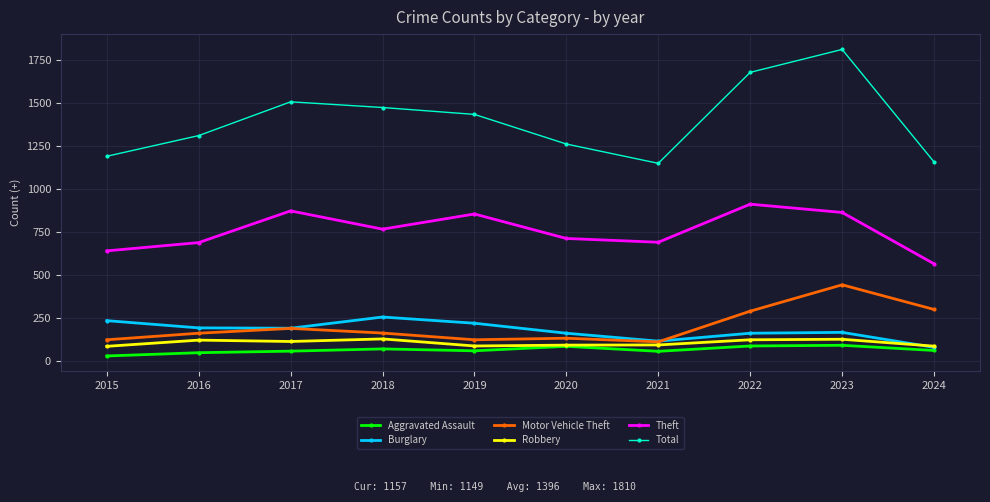

How many interior local peaks does the Theft series have?

3